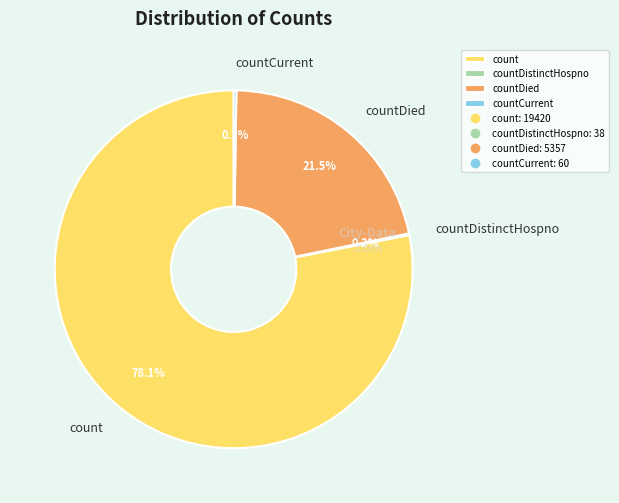

Which has a higher value, countDied or count?

count